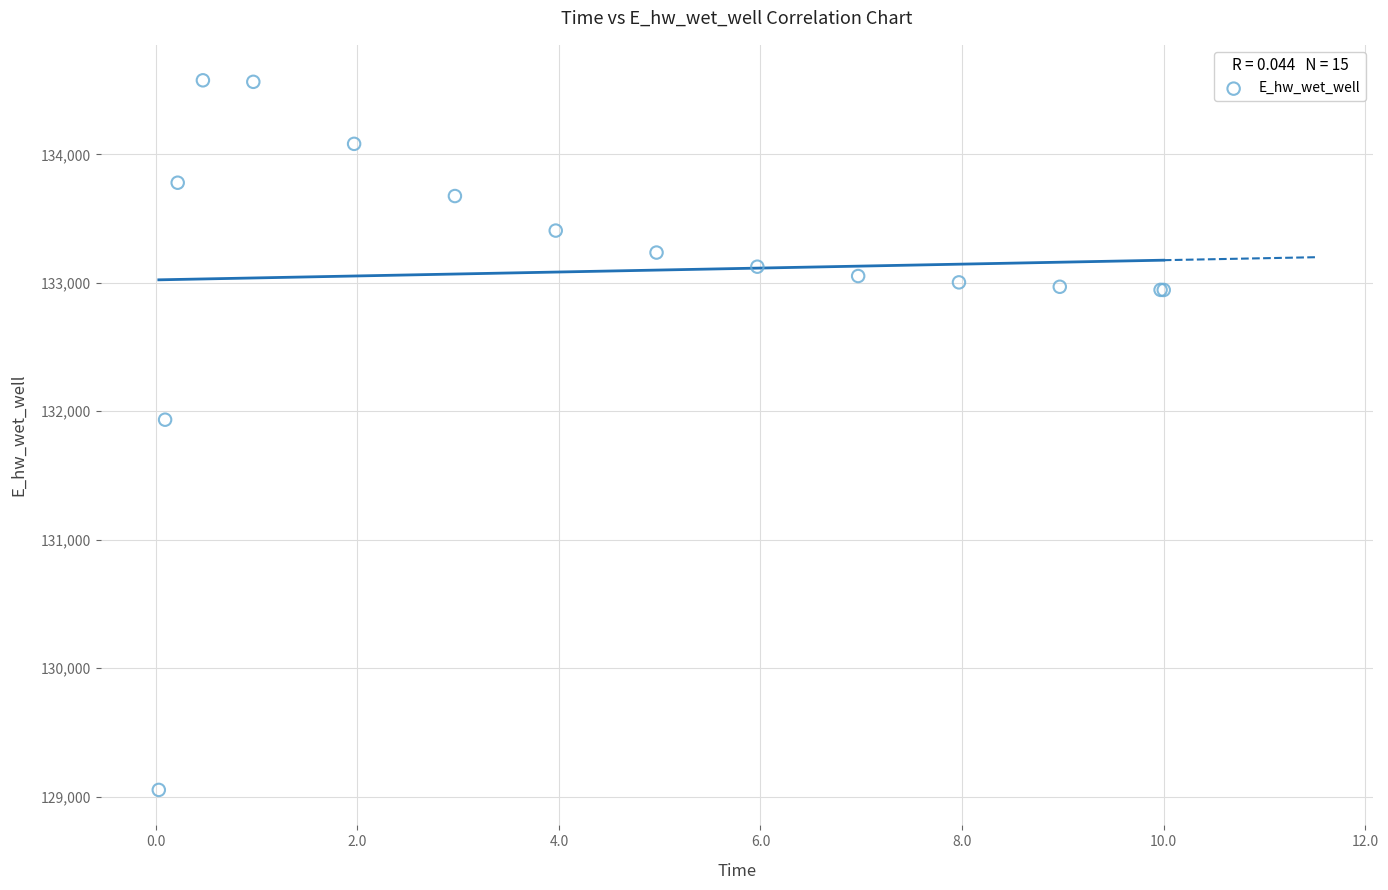

What Y value in the scatter plot is closest to 131814?

131934.5